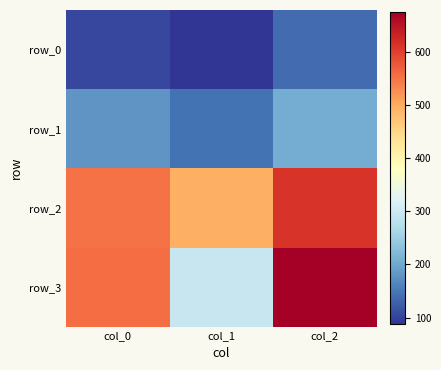

What is the difference between the maximum and second lowest values in the row_1 series?

26.7